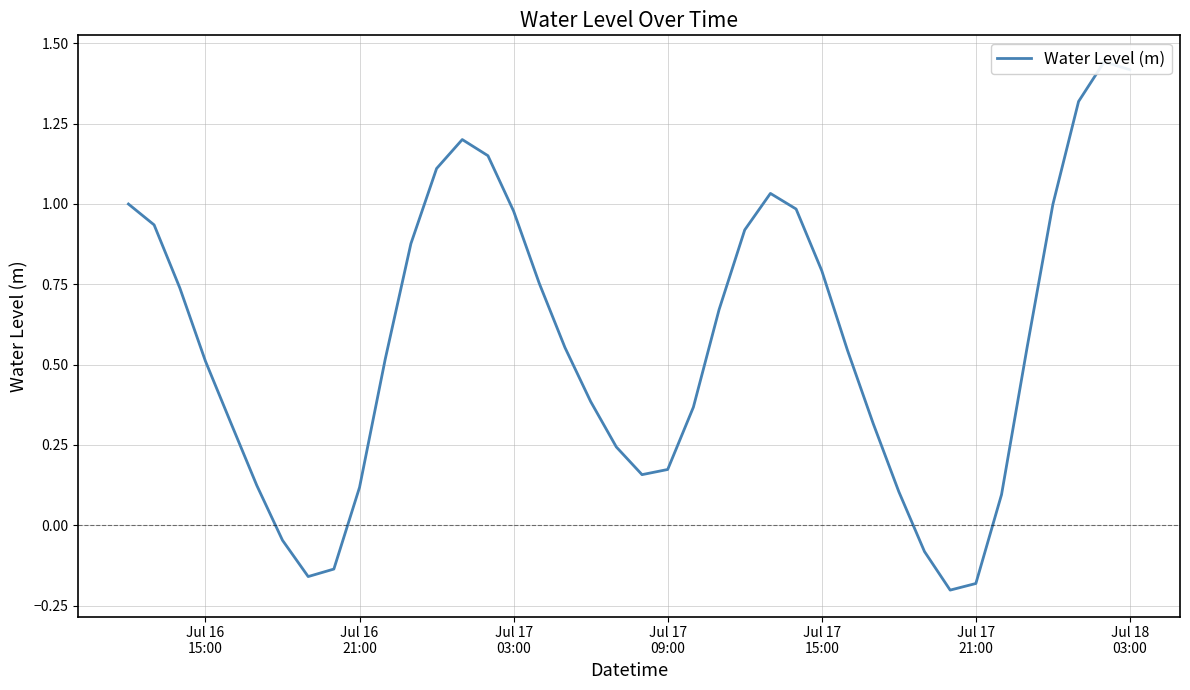

What position from the left is Jul 17
03:00?

3